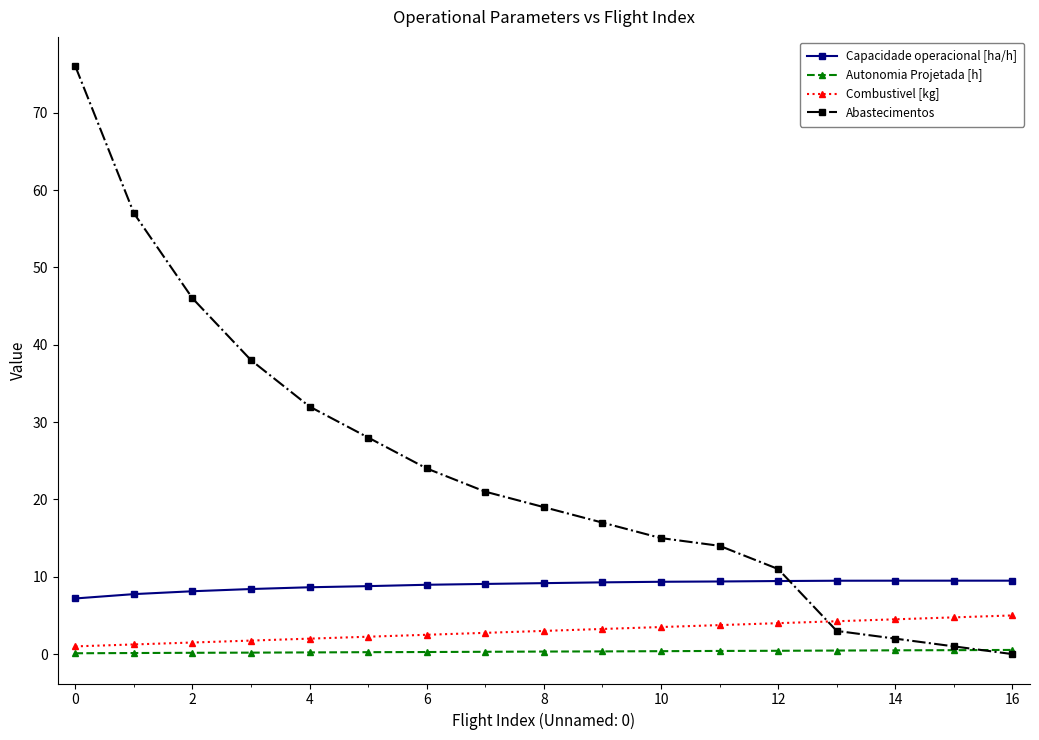

What is the minimum value for Capacidade operacional [ha/h]?

7.2